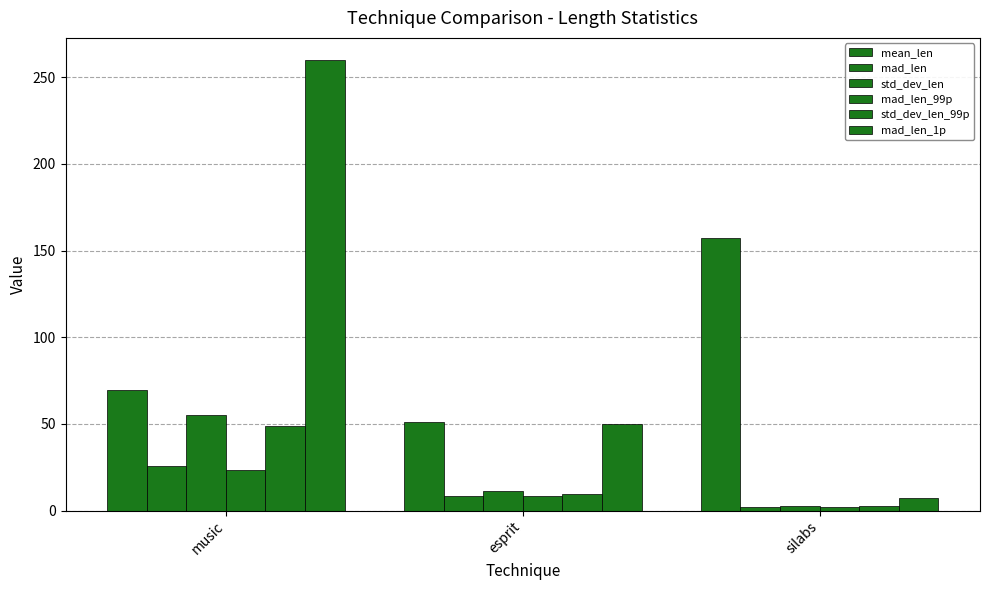

Which has a higher value, esprit or music?

music